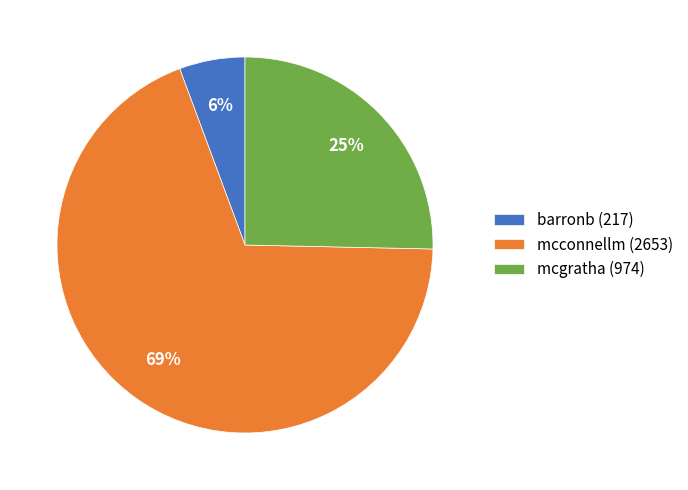

Does any single category account for the majority?

Yes